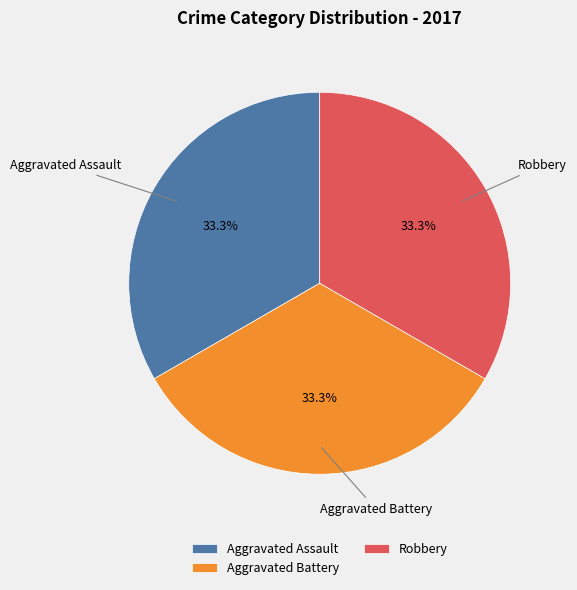

What portion of the pie excludes Robbery?

66.7%